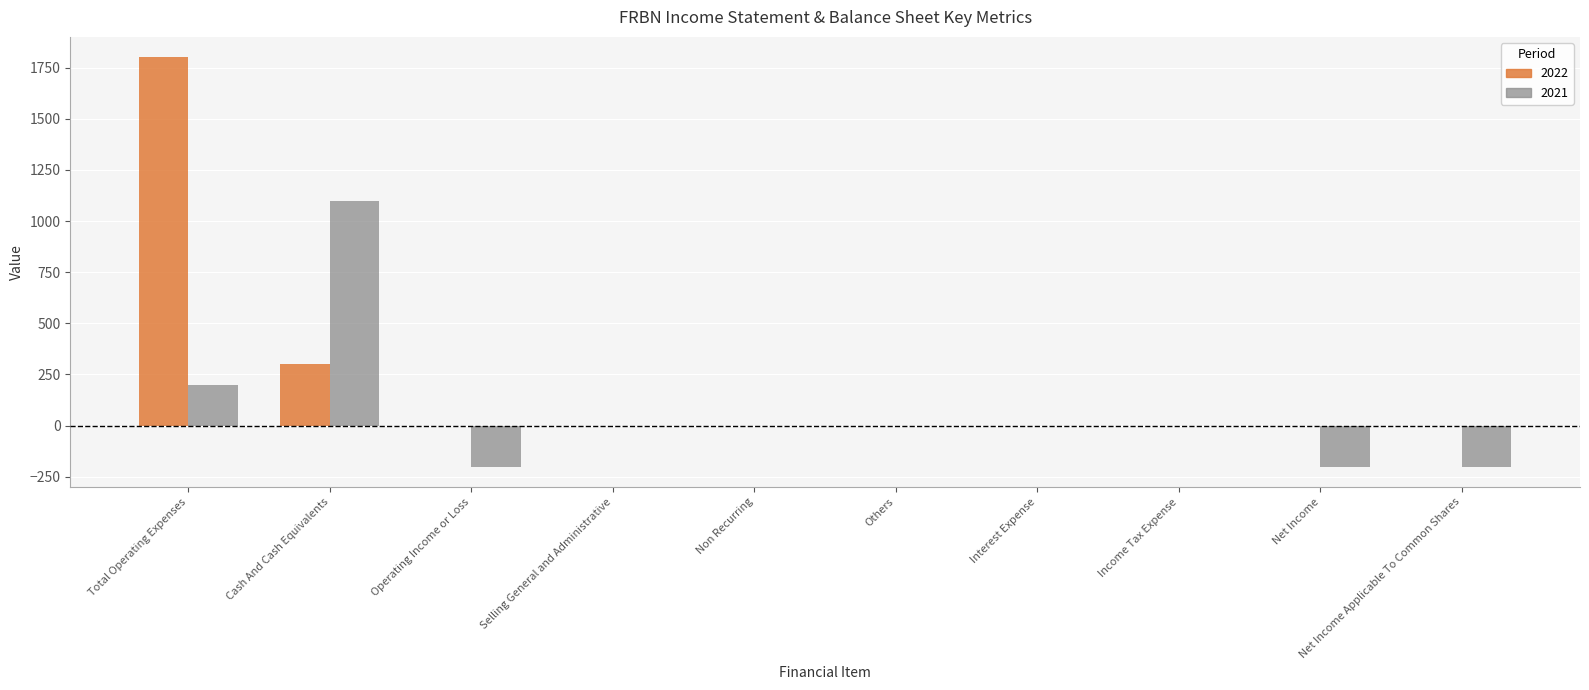

Reading right to left, transcribe all the data shown in this chart.

2022: Net Income Applicable To Common Shares=0	Net Income=0	Income Tax Expense=0	Interest Expense=0	Others=0	Non Recurring=0	Selling General and Administrative=0	Operating Income or Loss=0	Cash And Cash Equivalents=300	Total Operating Expenses=1800
2021: Net Income Applicable To Common Shares=-200	Net Income=-200	Income Tax Expense=0	Interest Expense=0	Others=0	Non Recurring=0	Selling General and Administrative=0	Operating Income or Loss=-200	Cash And Cash Equivalents=1100	Total Operating Expenses=200